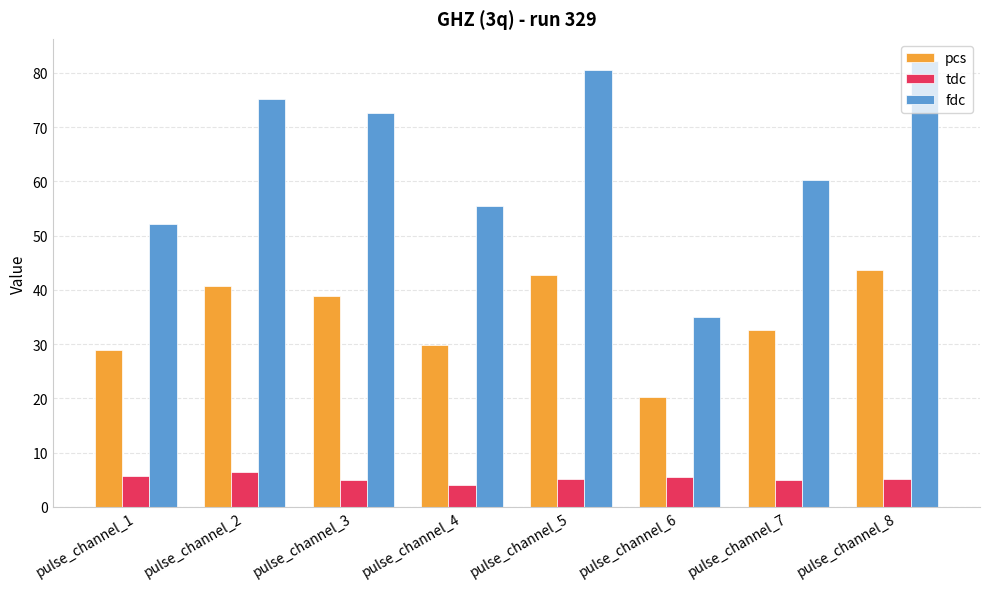

What are all the series names shown in the legend?

pcs, tdc, fdc